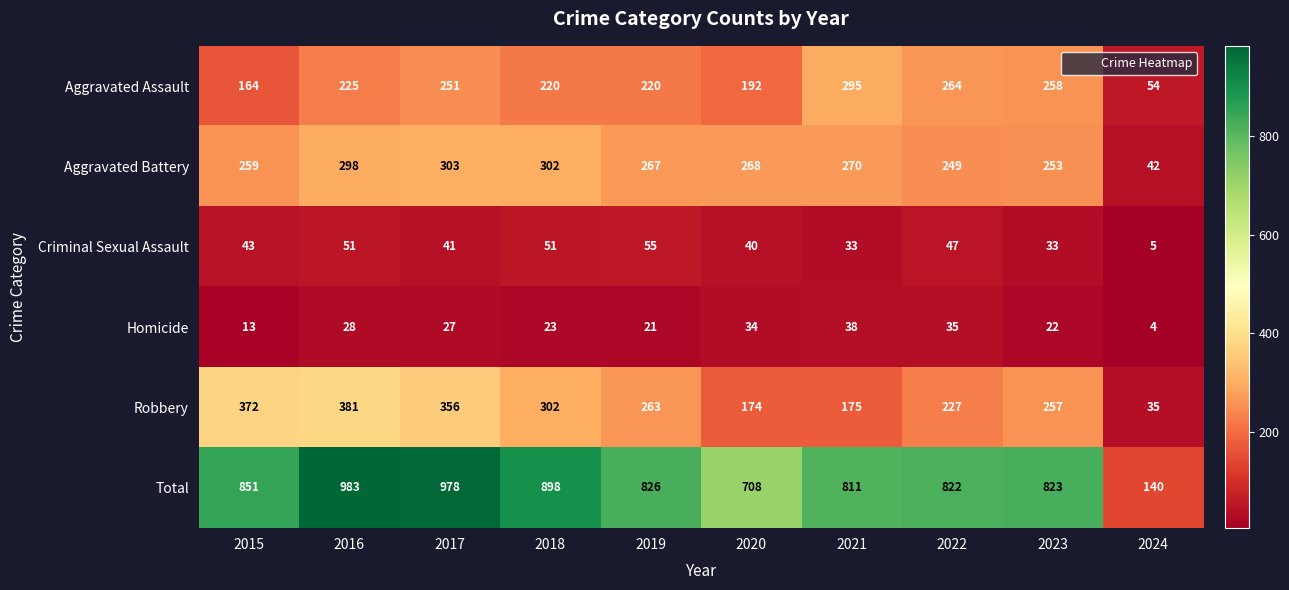

What is the difference between the second highest and second lowest values in the Total series?

270